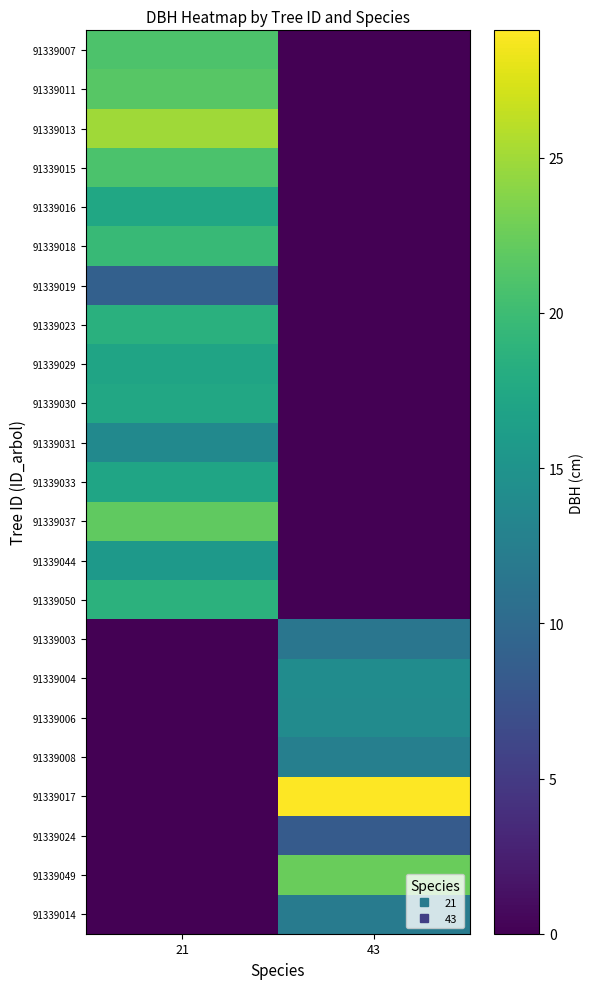

Rank the series at 43 from lowest to highest value.

91339007, 91339011, 91339013, 91339015, 91339016, 91339018, 91339019, 91339023, 91339029, 91339030, 91339031, 91339033, 91339037, 91339044, 91339050, 91339024, 91339003, 91339014, 91339008, 91339006, 91339004, 91339049, 91339017